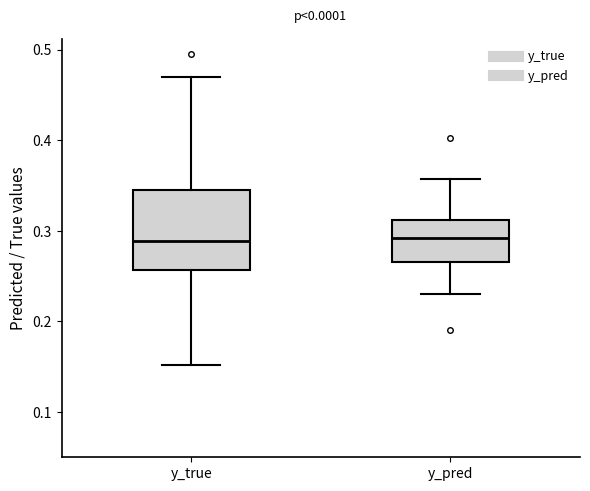

Where is the lower edge of the box for y_pred on the y-axis? The values are not printed on the chart, so give them approximately, as read against the axis.

0.27